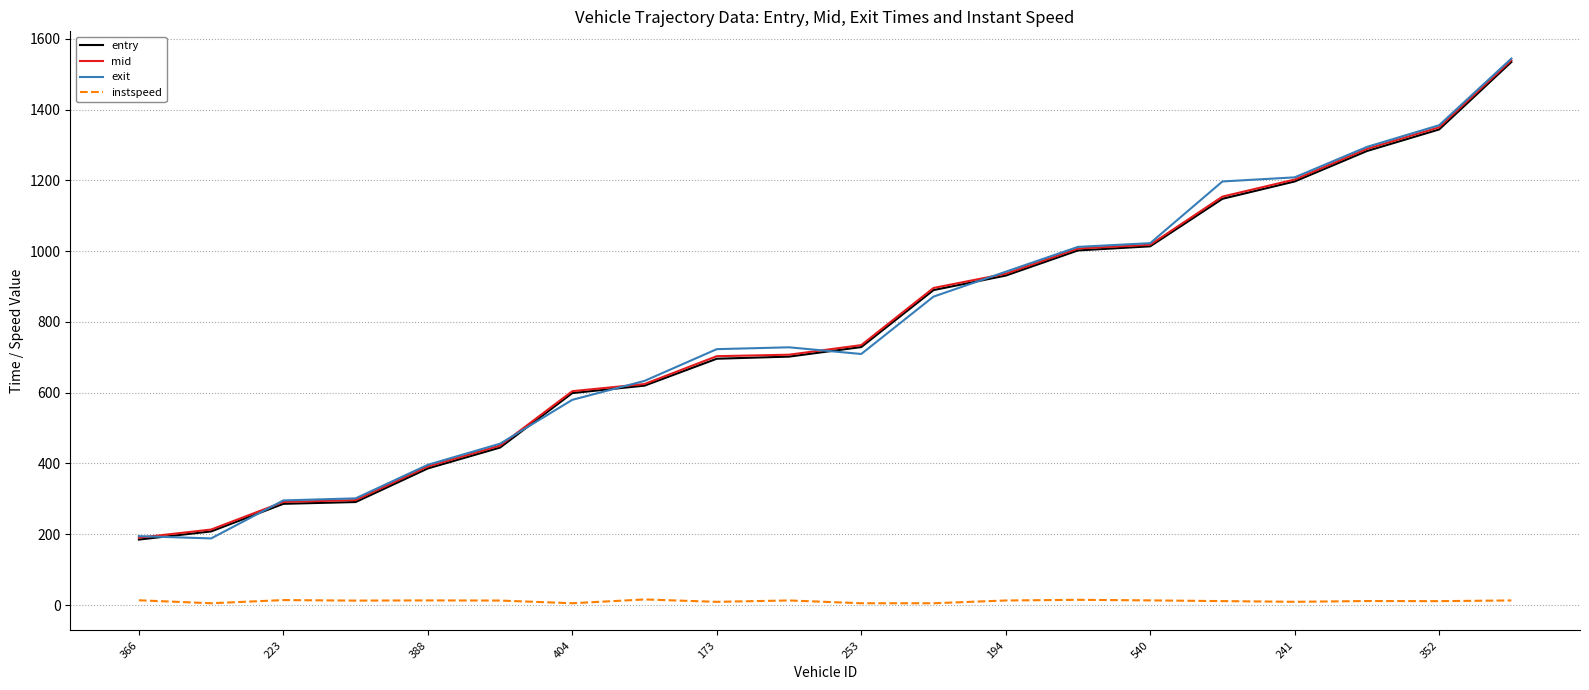

How many categories are shown in the chart?

20